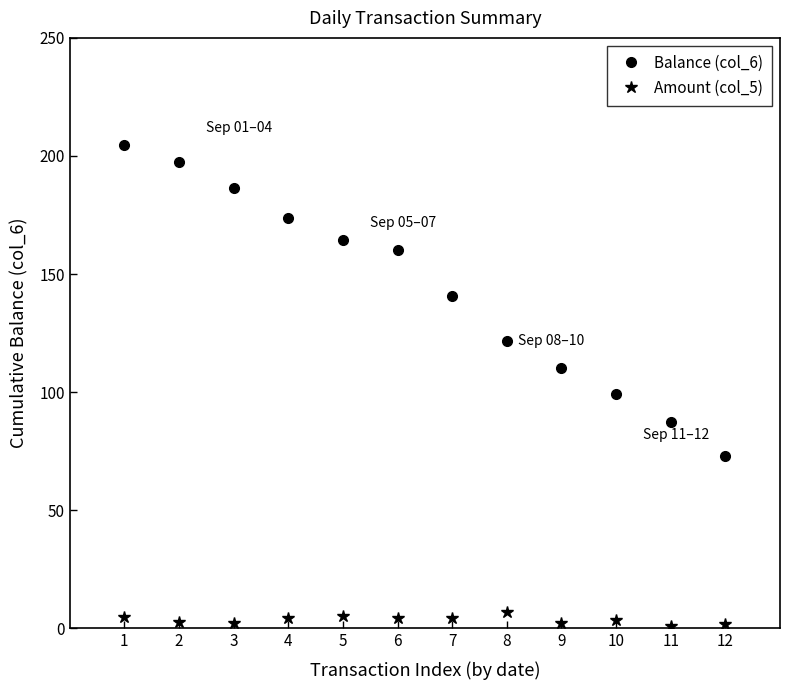

True or false: Amount (col_5) and Balance (col_6) intersect in this chart.

False